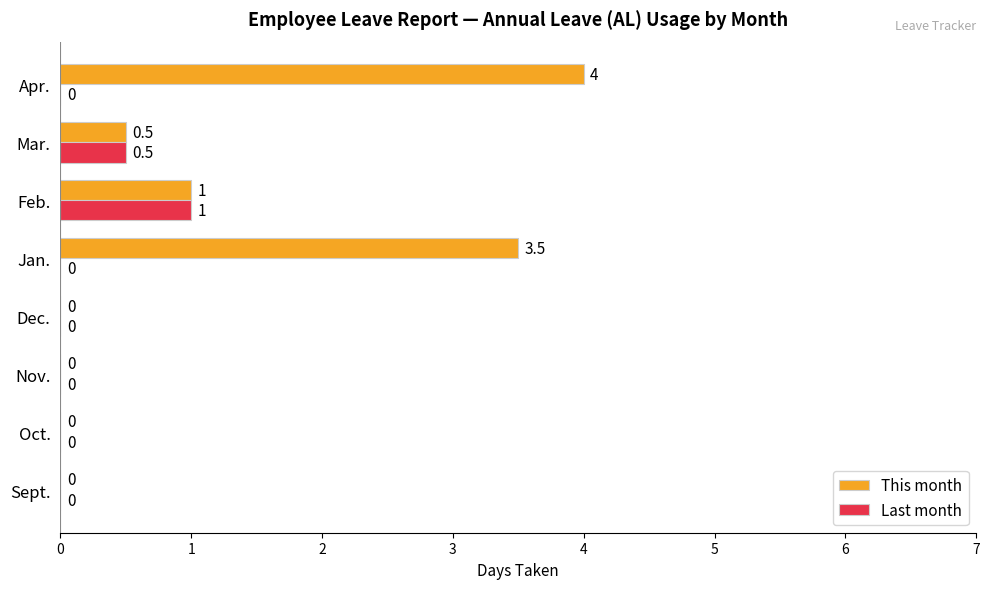

True or false: This month has a value of 4.0 at Apr..

True